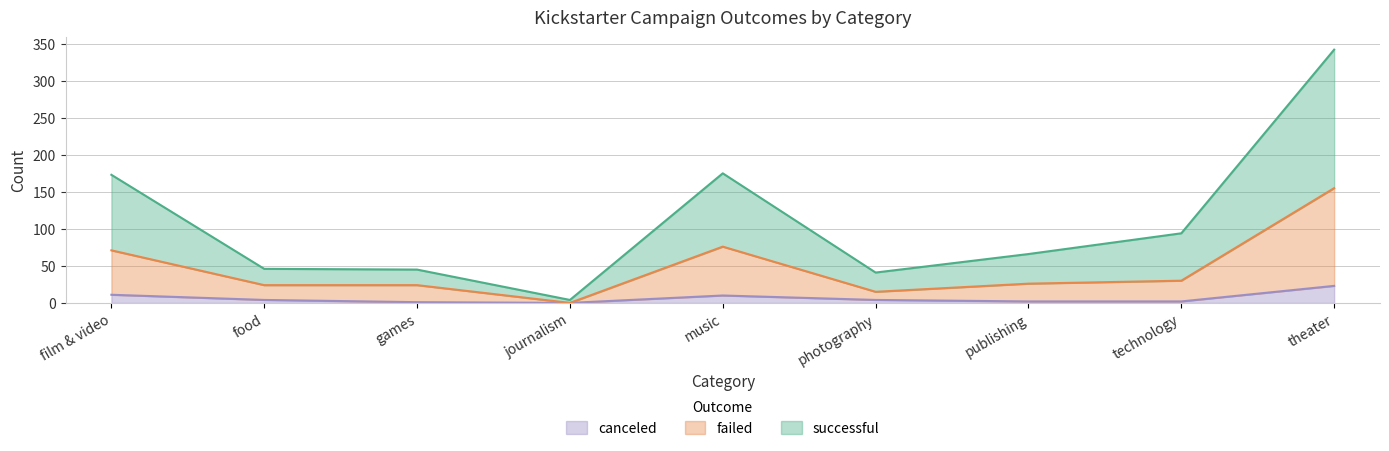

What is the label of the 1st point from the left?

film & video